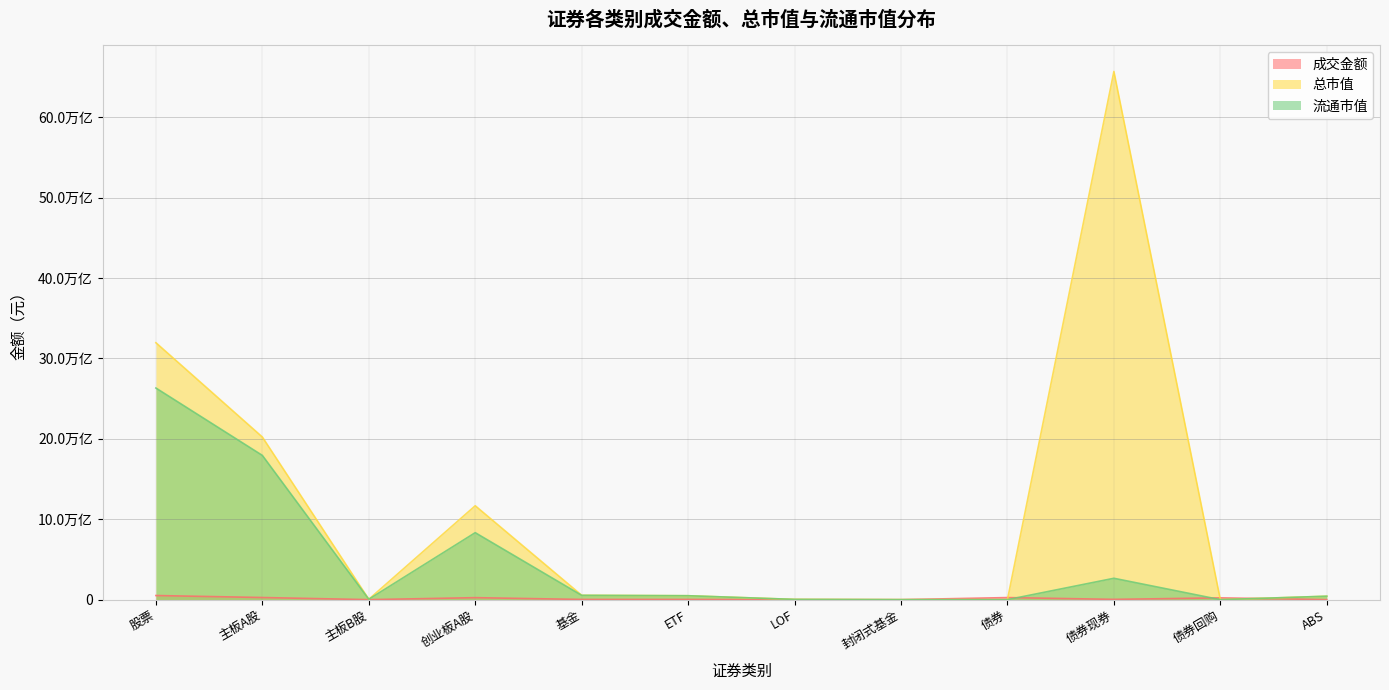

What is the average value of the 成交金额 series?

132693816281.2